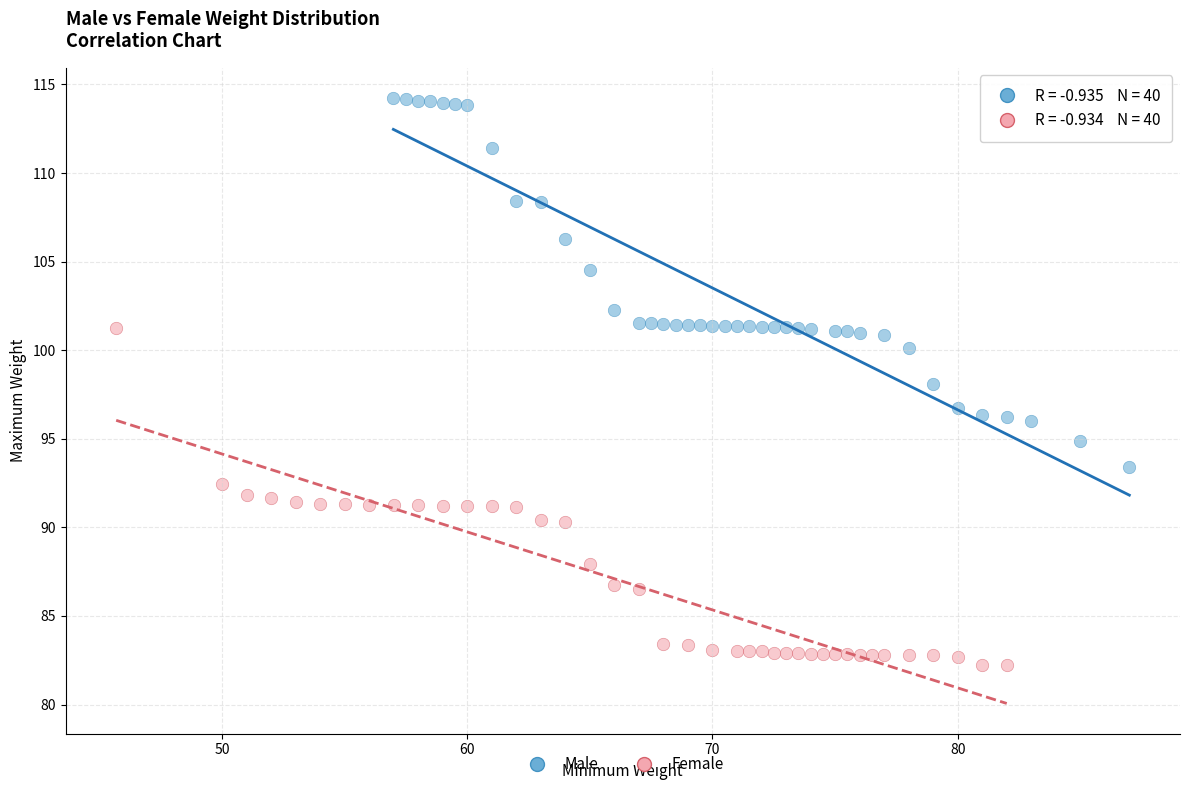

What are all the series names shown in the legend?

Male, Female